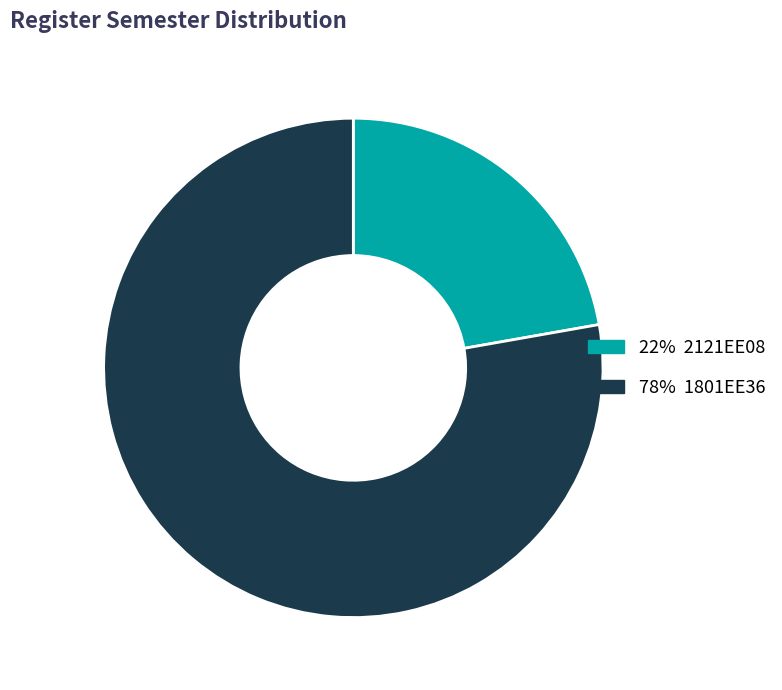

Is there any slice that represents more than half of the pie?

Yes